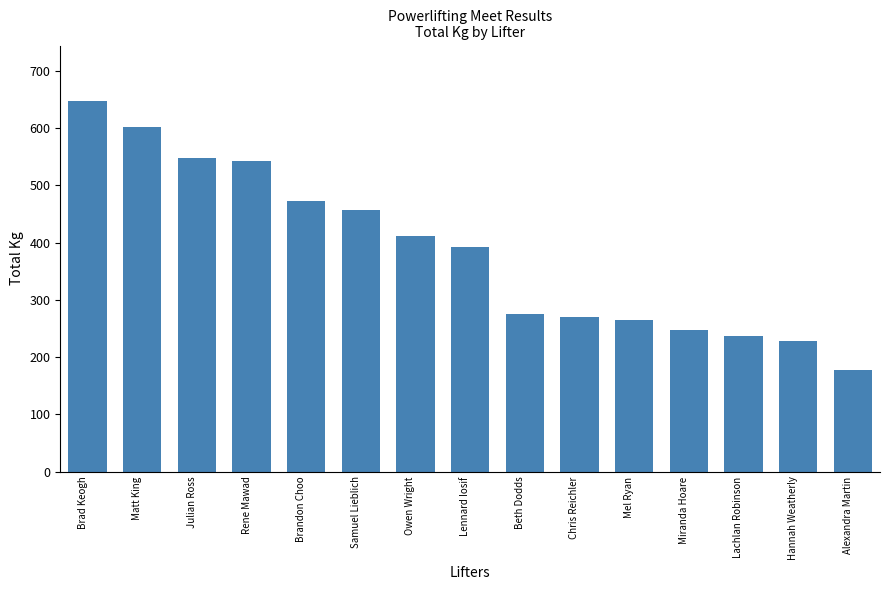

What is the change in value from Rene Mawad to Miranda Hoare?

-295.0